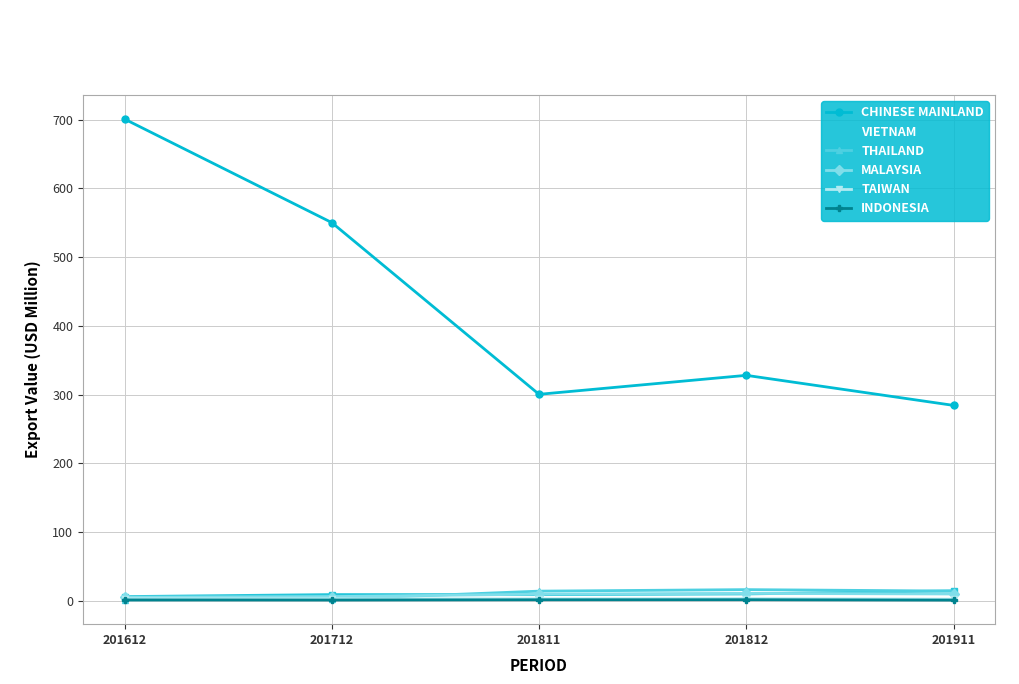

What is the difference between the THAILAND values at 201612 and 201712?

0.8